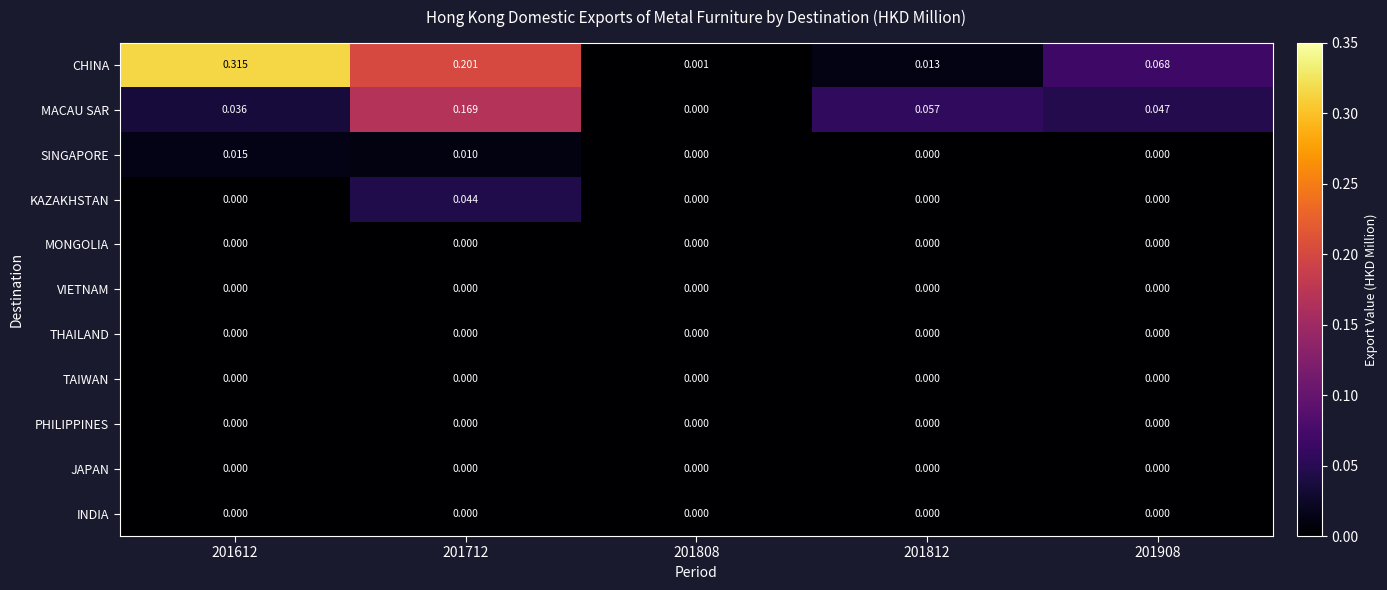

At how many categories does at least one series exceed 0?

5